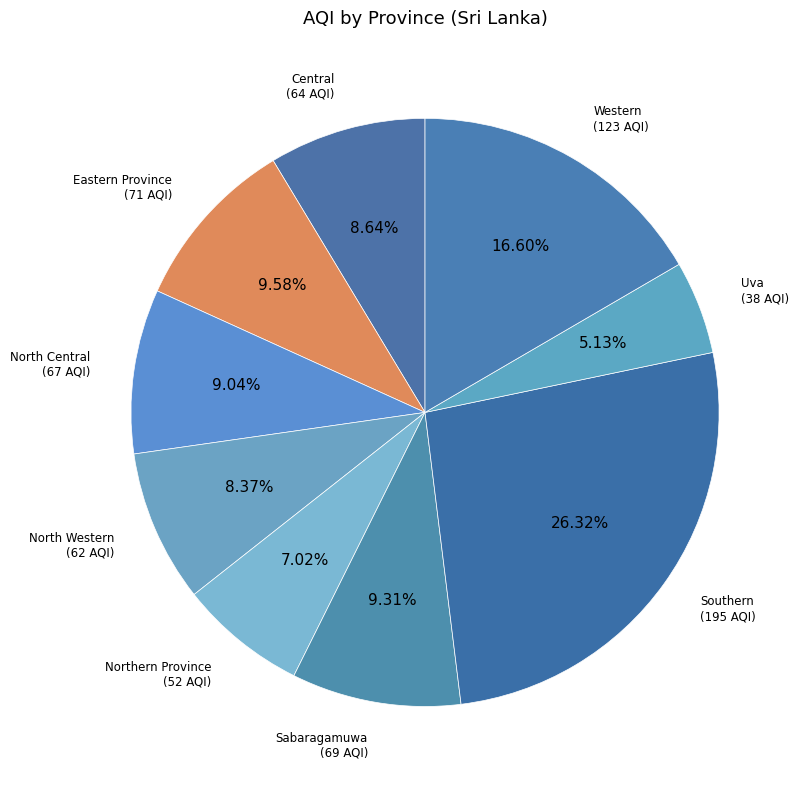

Count the number of slices in the pie.

9